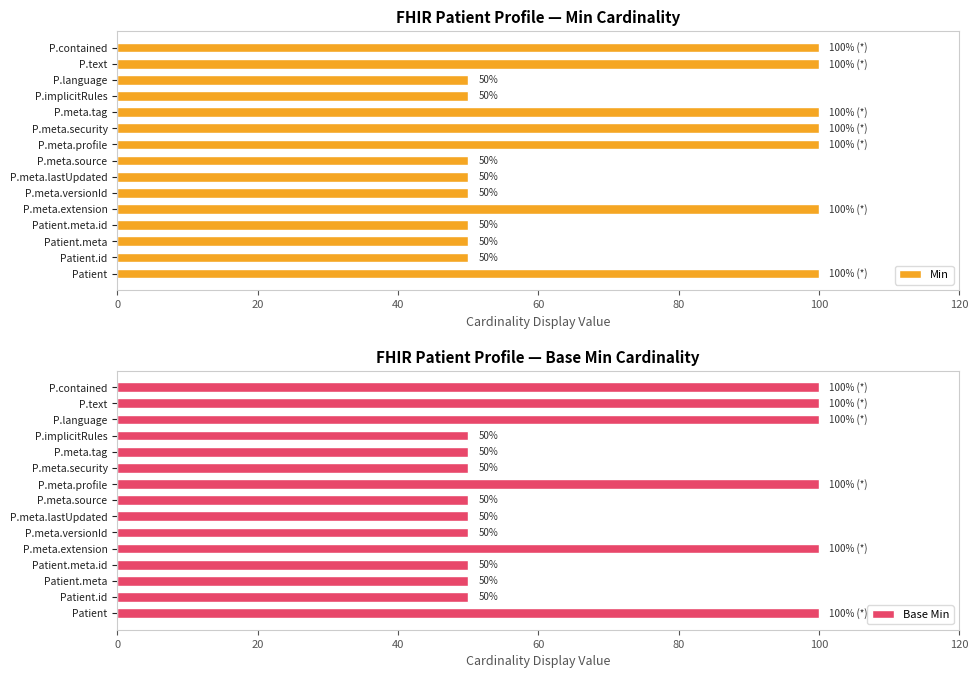

What value does the Base Min series have at Patient.meta, to the nearest 5?

50